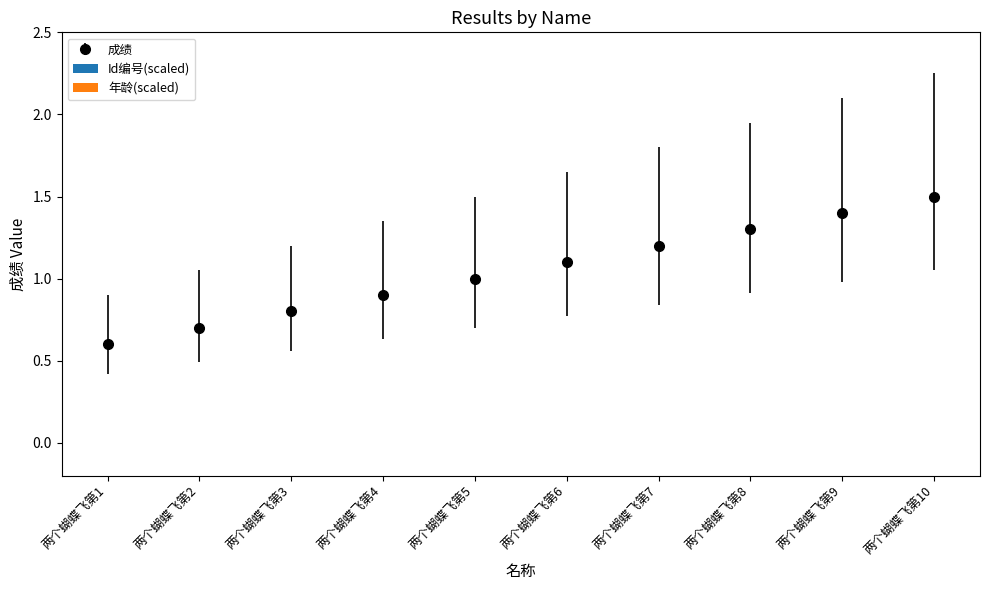

Read the value at 两个蝴蝶飞第10.

1.5